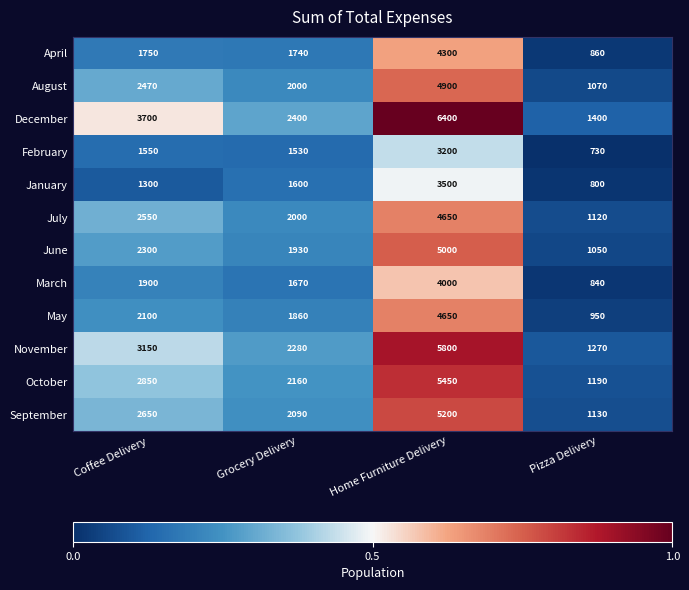

The value of October at Grocery Delivery is 3575. True or false?

False